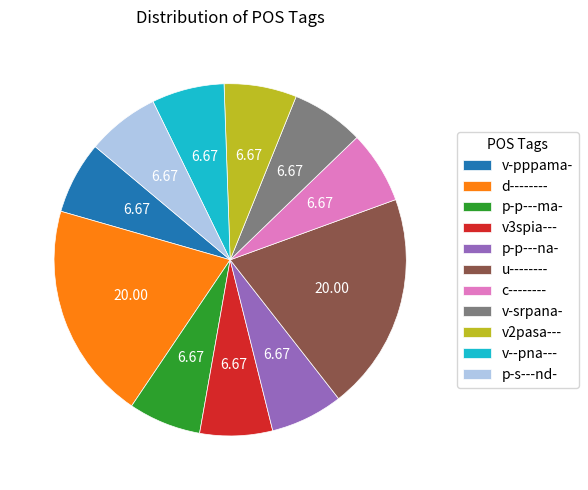

Do v-srpana- and v-pppama- together represent more than half of the pie?

No